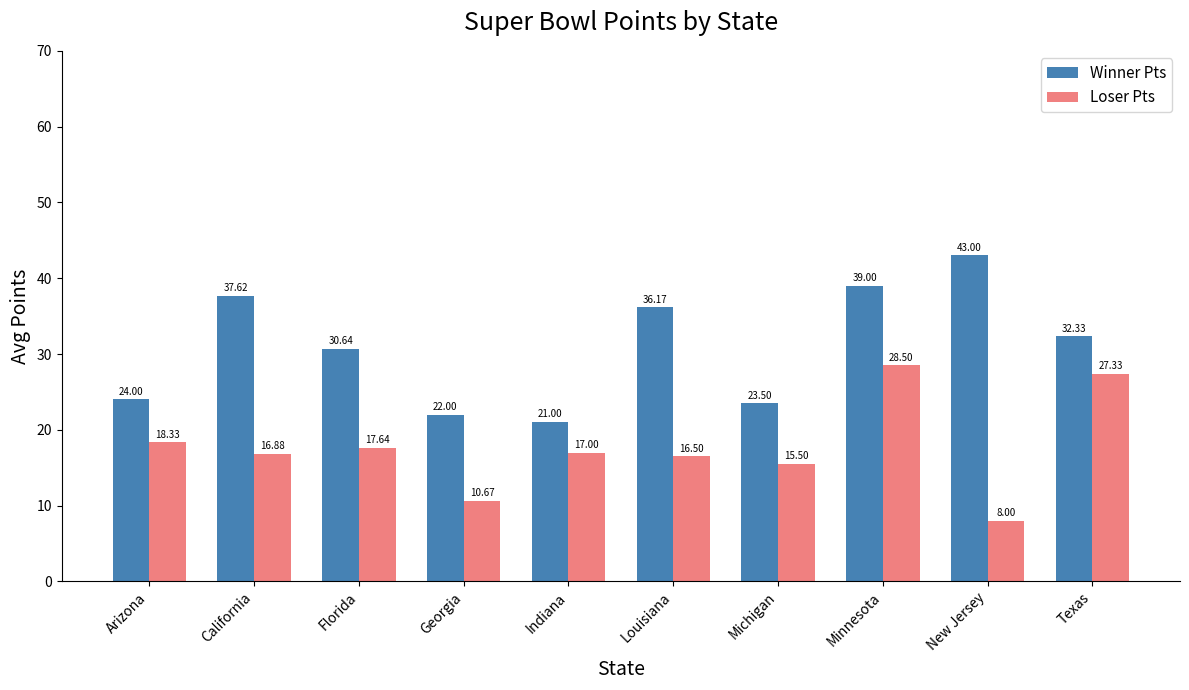

Which series changed the most between California and Minnesota?

Loser Pts